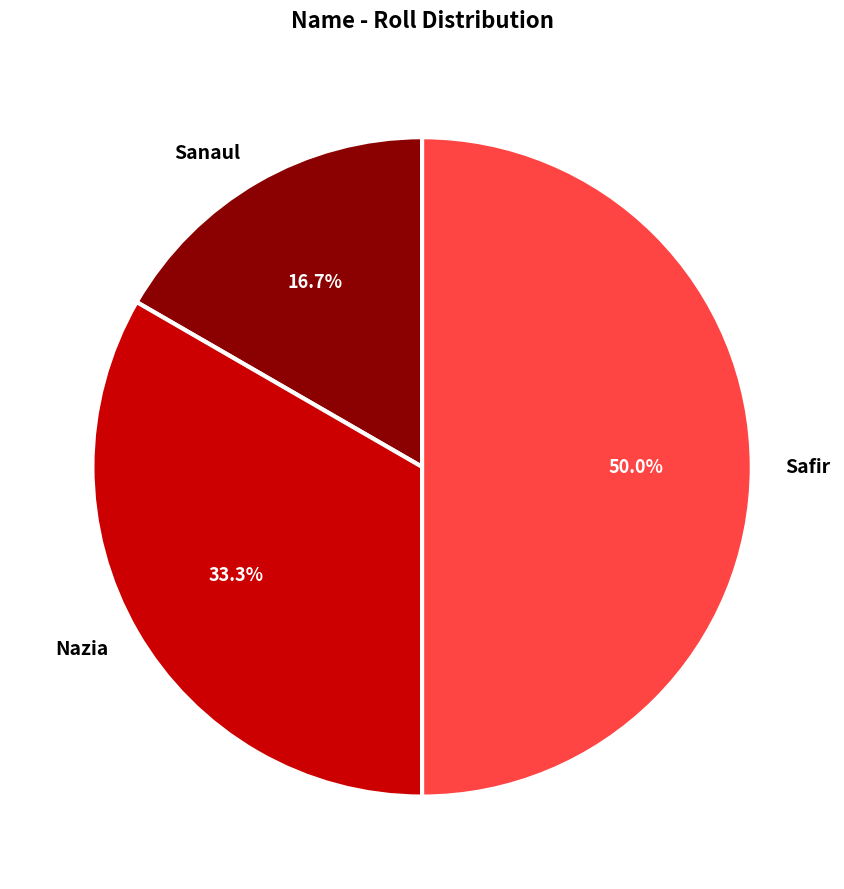

Combined, do Safir and Nazia account for over 50%?

Yes